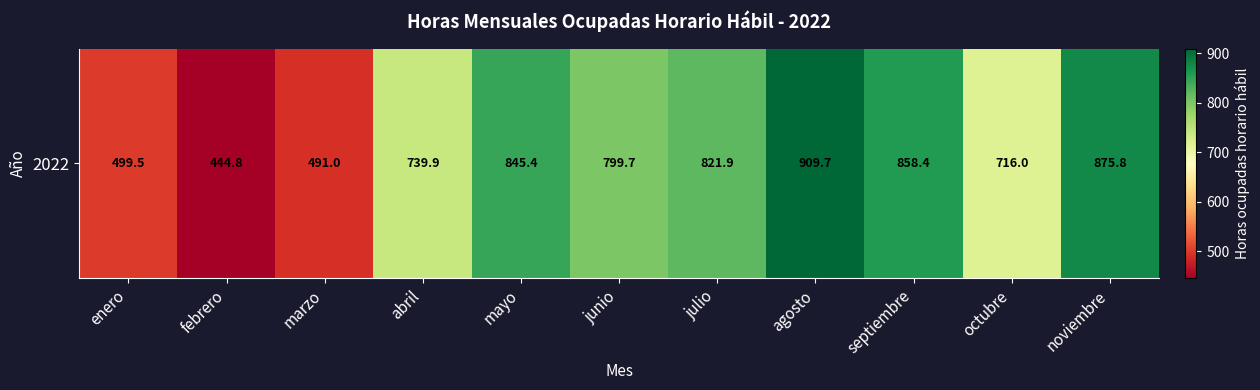

What is the sum of all values?

8002.0